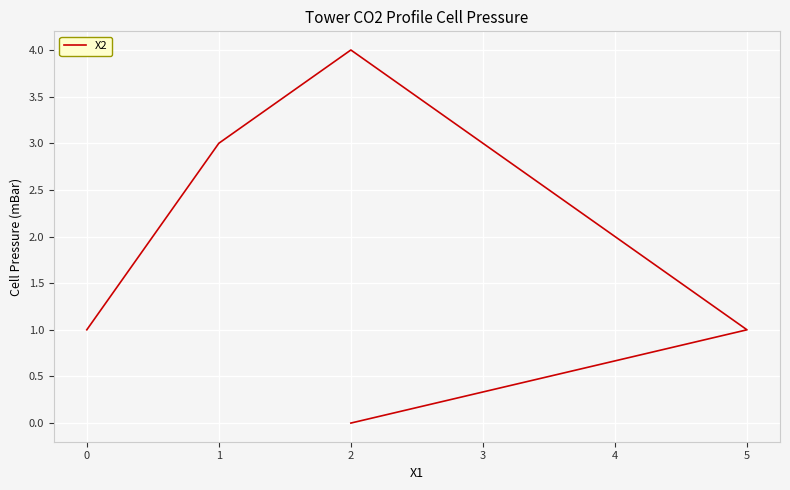

Between 2 and 1, which is larger?

1